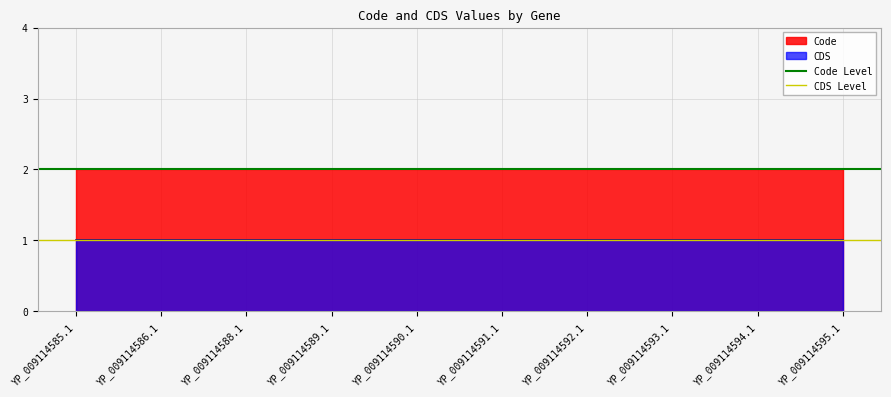

List the series in order of their peak value, highest first.

Code, CDS